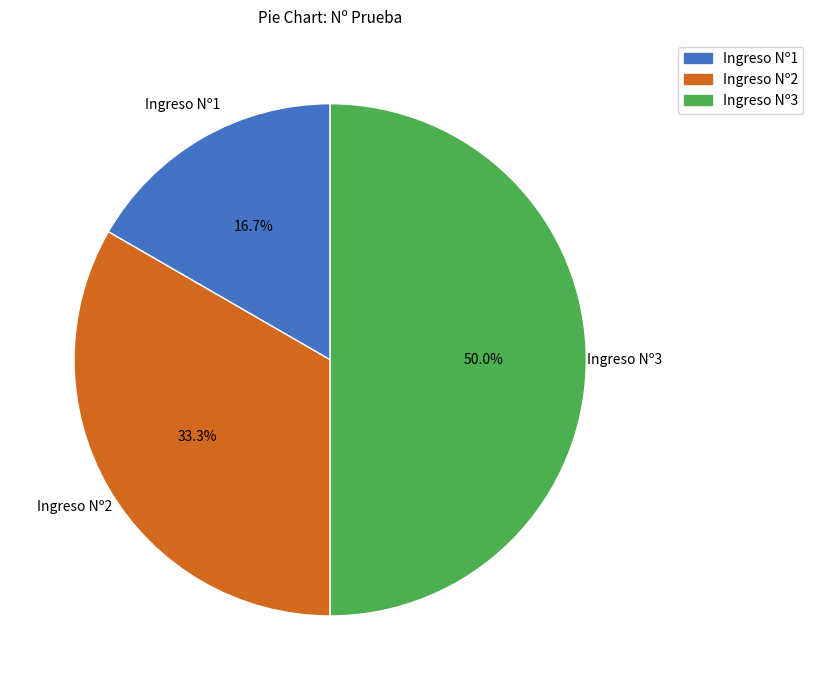

Does Ingreso Nº1 represent more than half of the total?

No